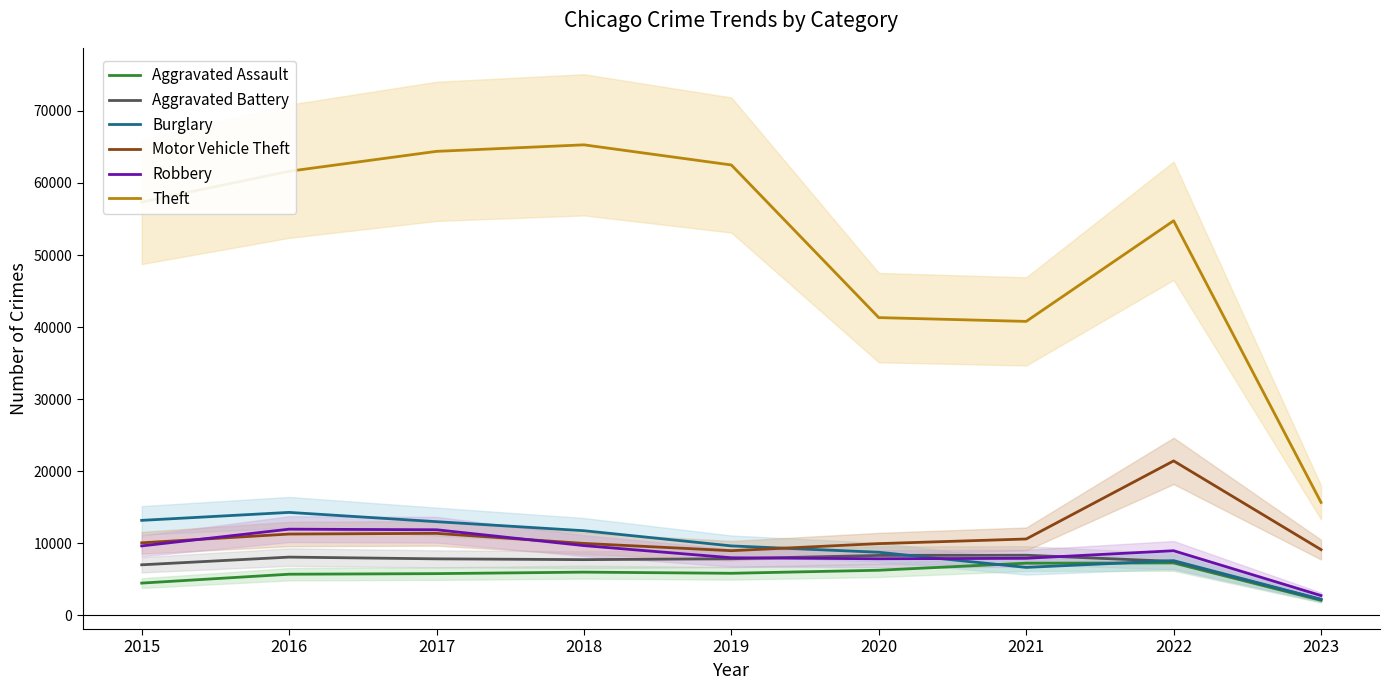

Which category has the lowest value across all series?

2023